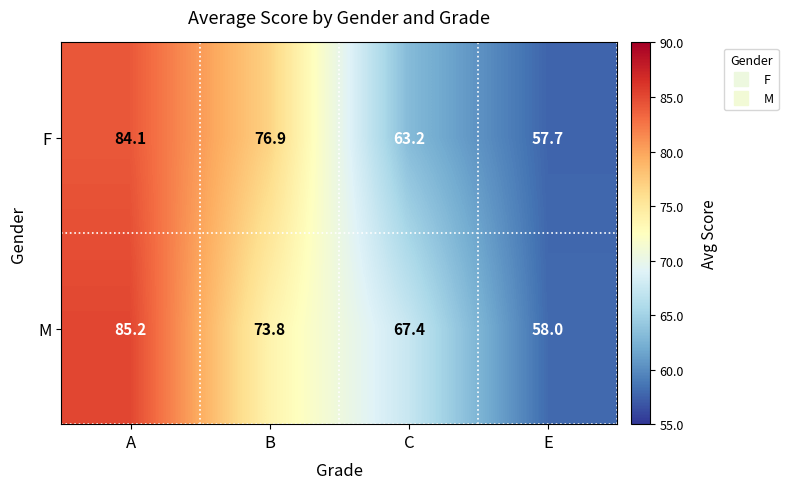

Which label corresponds to the largest value in the chart?

A